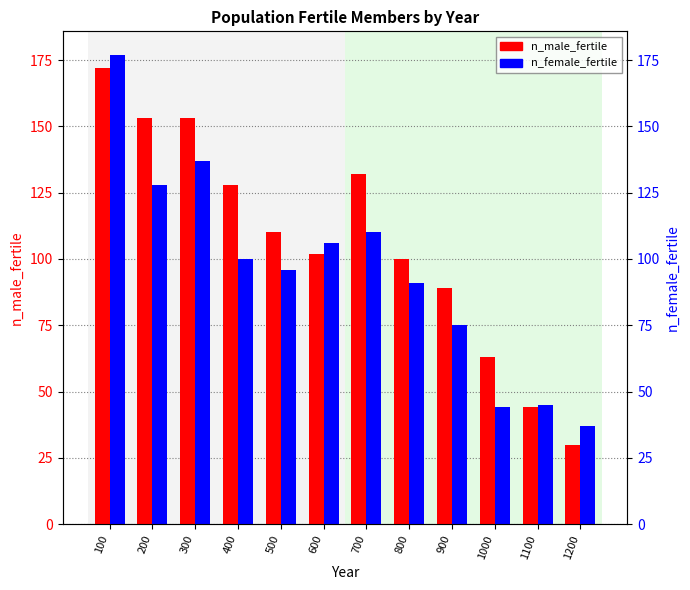

At which label does n_female_fertile reach its minimum?

1200